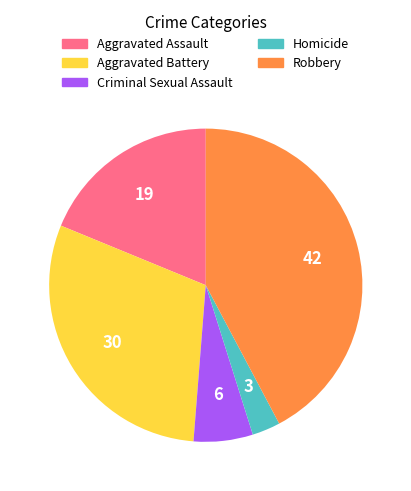

Is it true that Aggravated Assault is 25% of the pie?

False